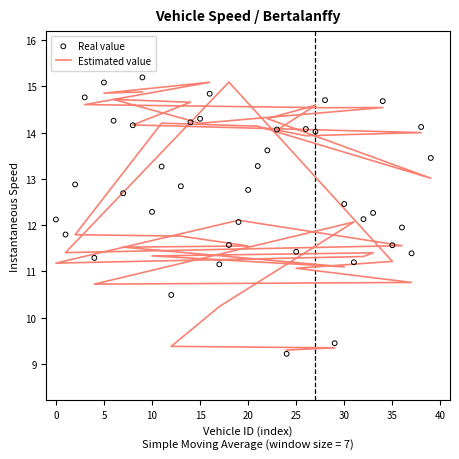

Which series has the largest total across all categories?

Real value